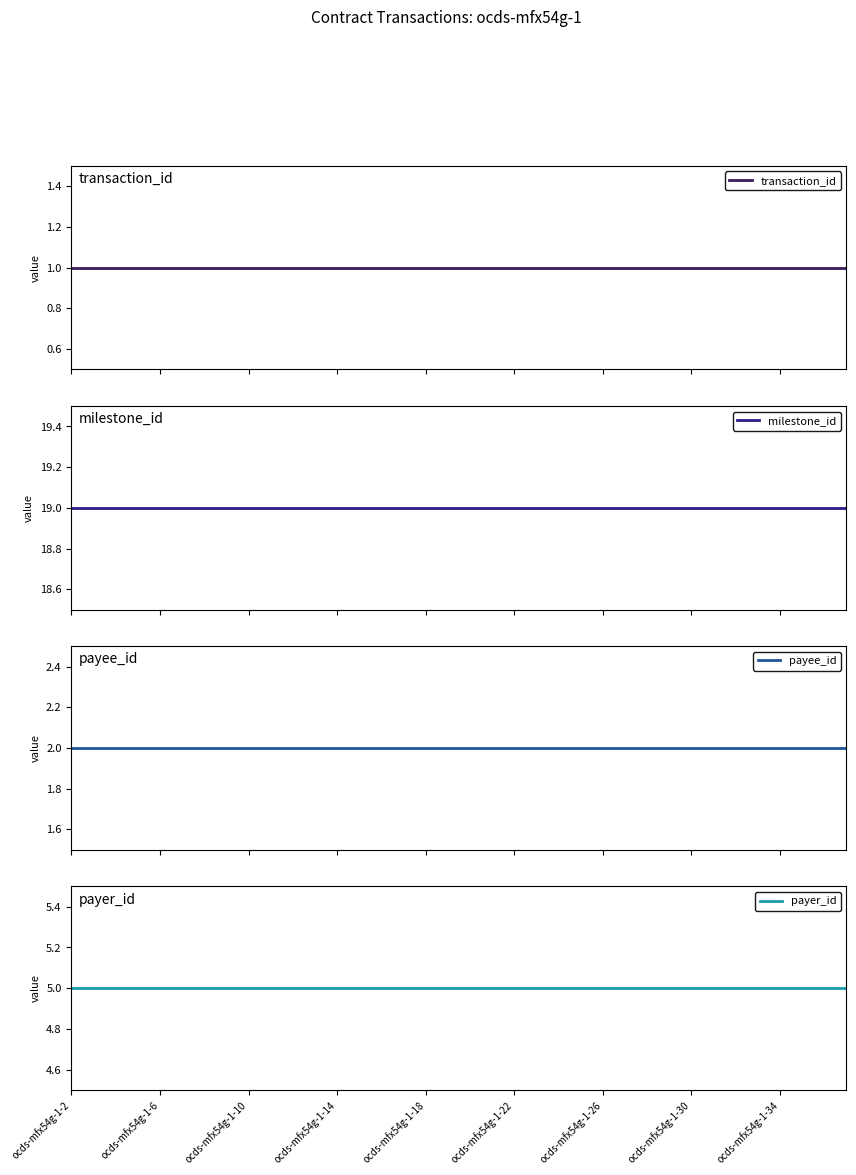

True or false: payer_id and milestone_id intersect in this chart.

False